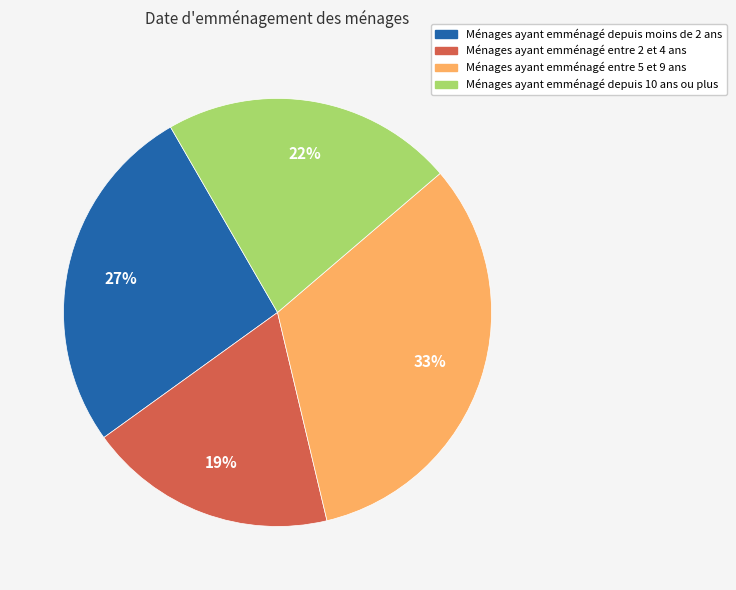

Is the sum of Ménages ayant emménagé depuis 10 ans ou plus and Ménages ayant emménagé depuis moins de 2 ans greater than half?

No